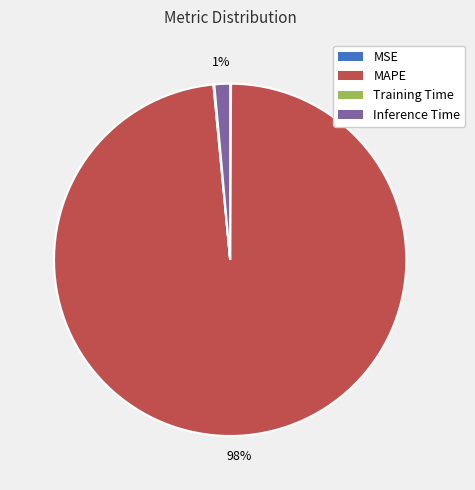

To the nearest percent, what percentage of the pie is Inference Time?

1%